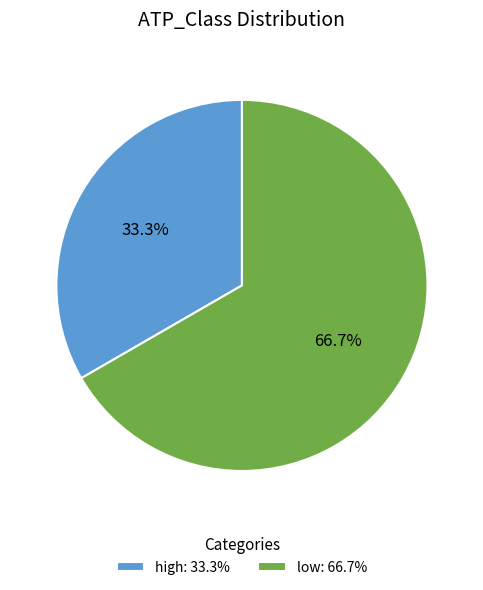

What percentage is the low slice, to the nearest percent?

67%